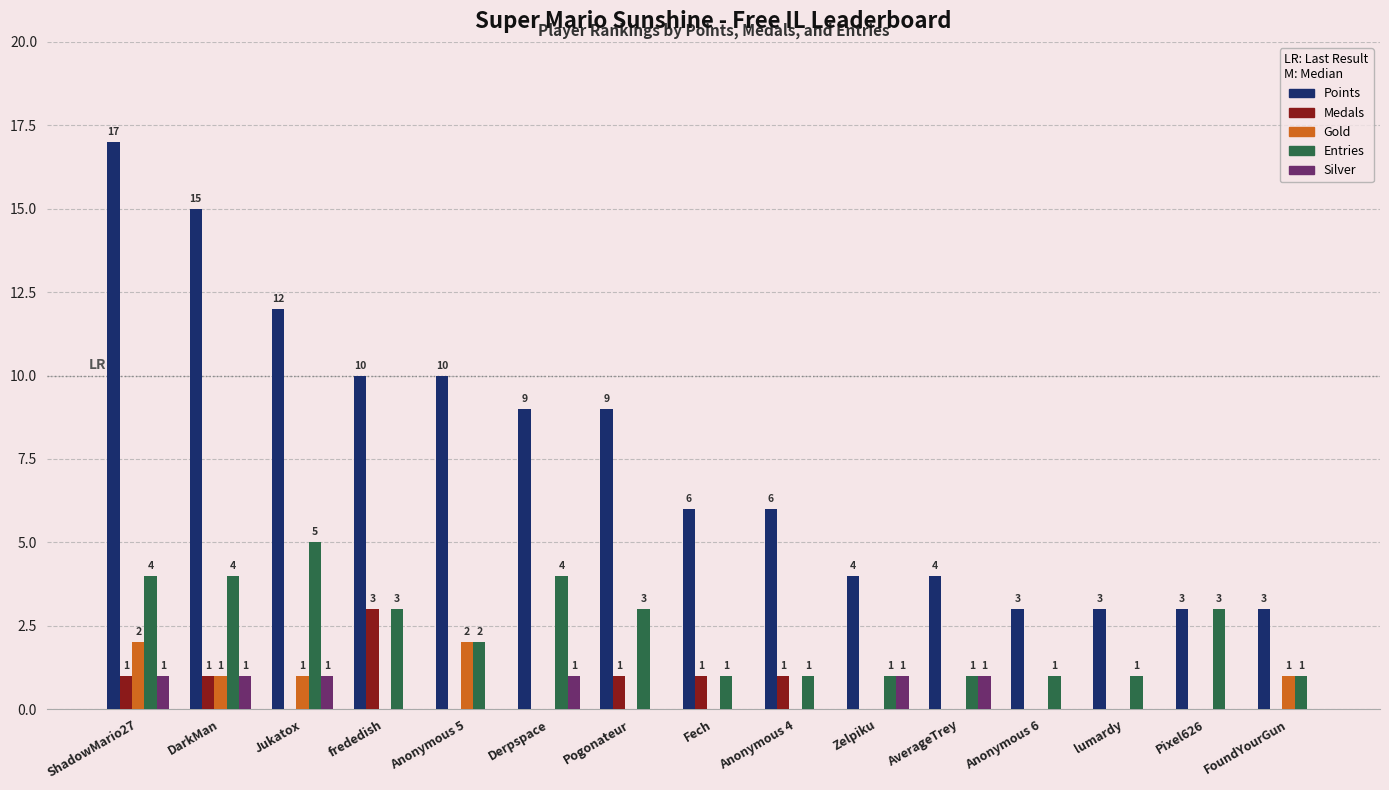

Which series has the widest spread of values?

Points